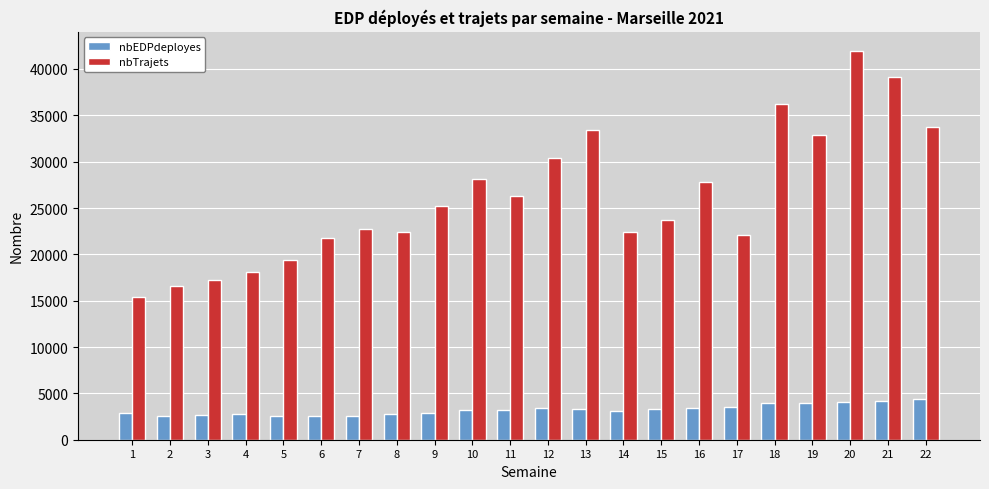

What is the maximum value for nbEDPdeployes?

4447